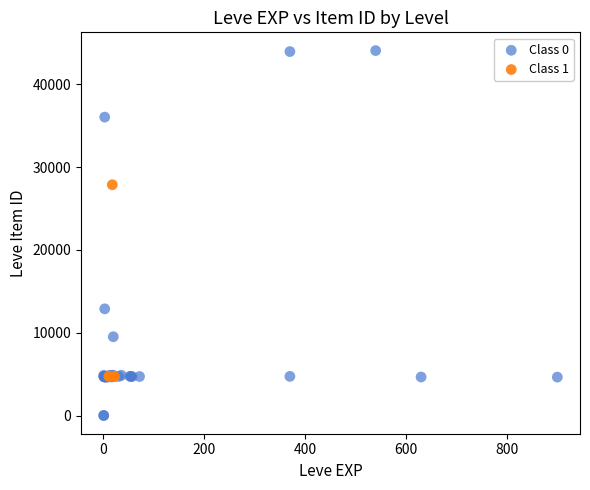

What are all the series names shown in the legend?

Class 0, Class 1